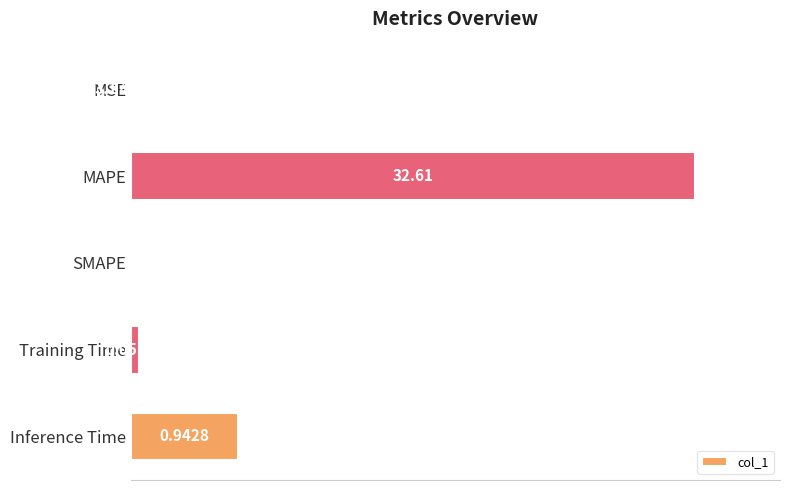

At which label is the value closest to 1?

Inference Time